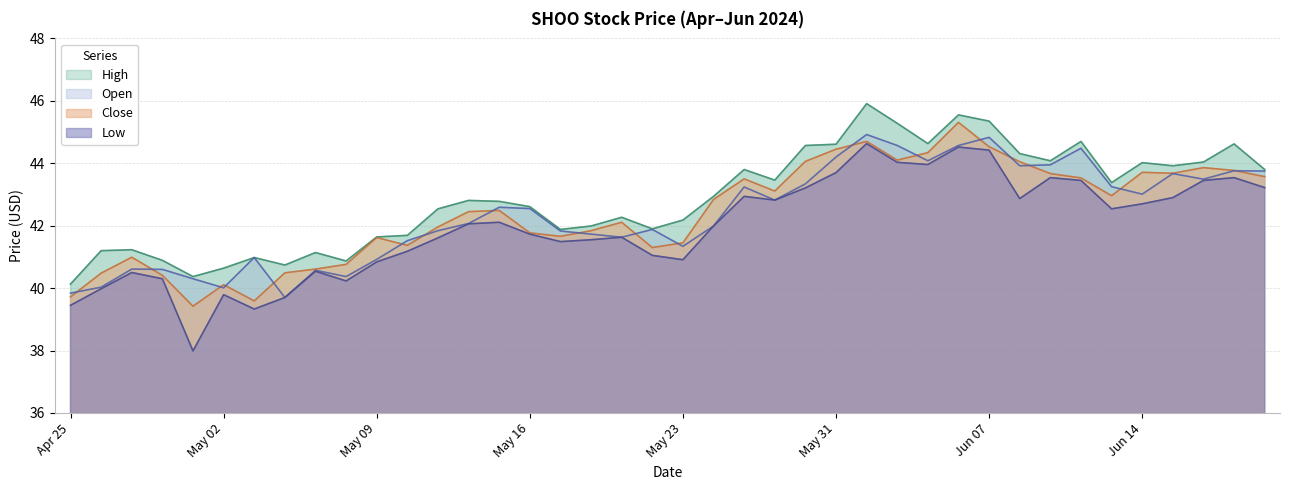

True or false: High and Close intersect in this chart.

False